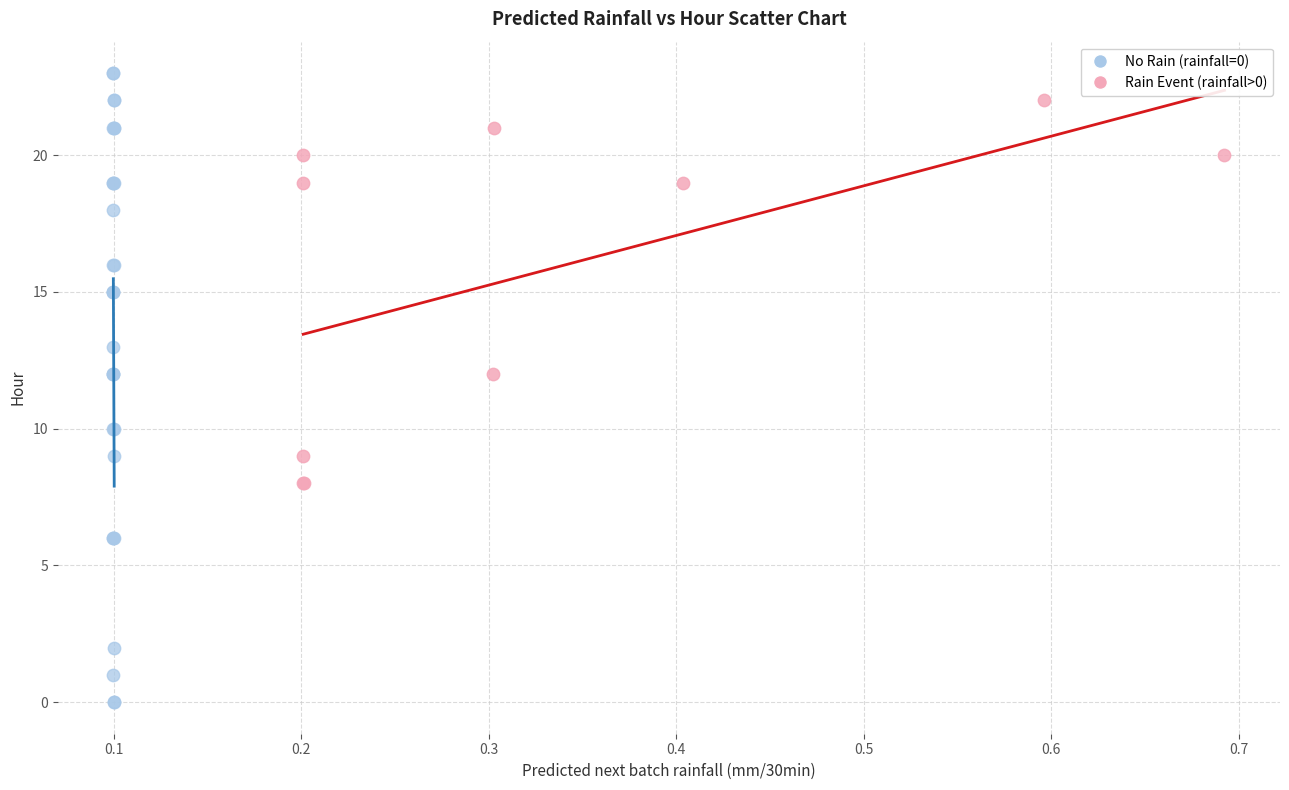

Which series reaches the minimum Y coordinate?

No Rain (rainfall=0)